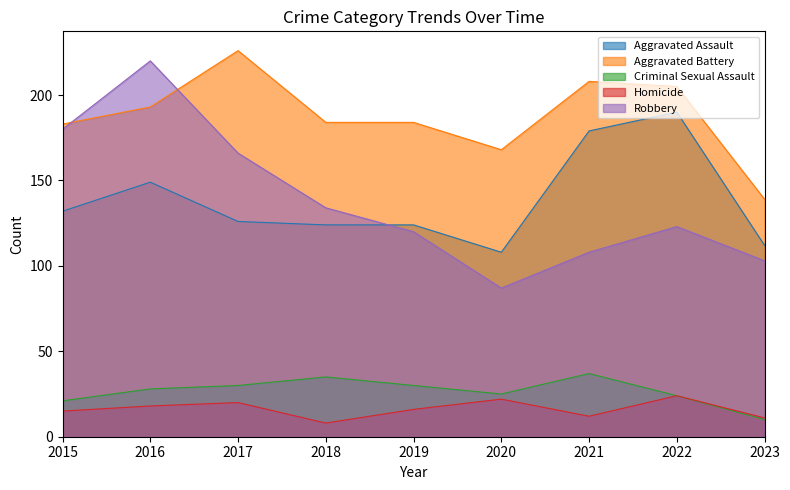

True or false: Homicide and Aggravated Battery intersect in this chart.

False